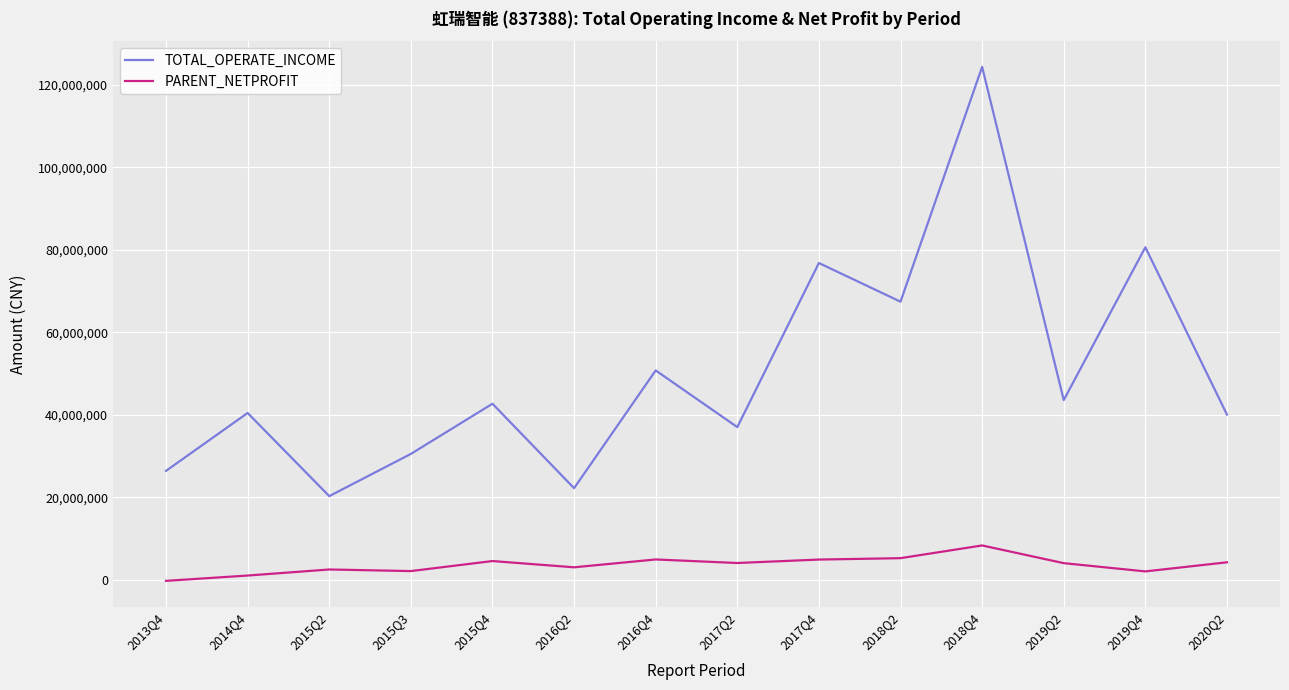

What is the average value of the TOTAL_OPERATE_INCOME series?

50212830.6